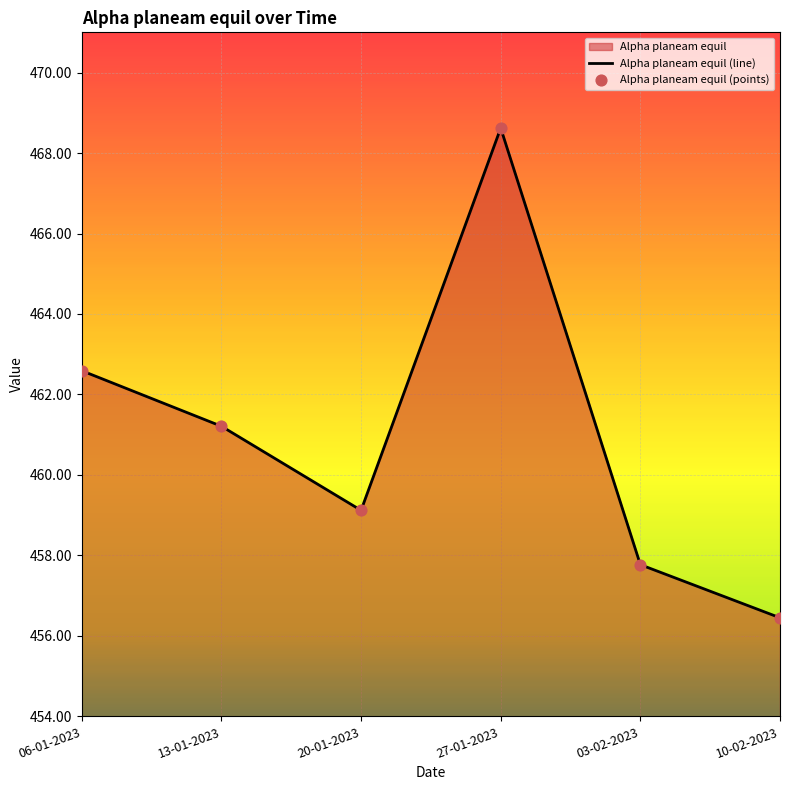

Approximately how many times larger is the value at 03-02-2023 compared to 20-01-2023?

1.0